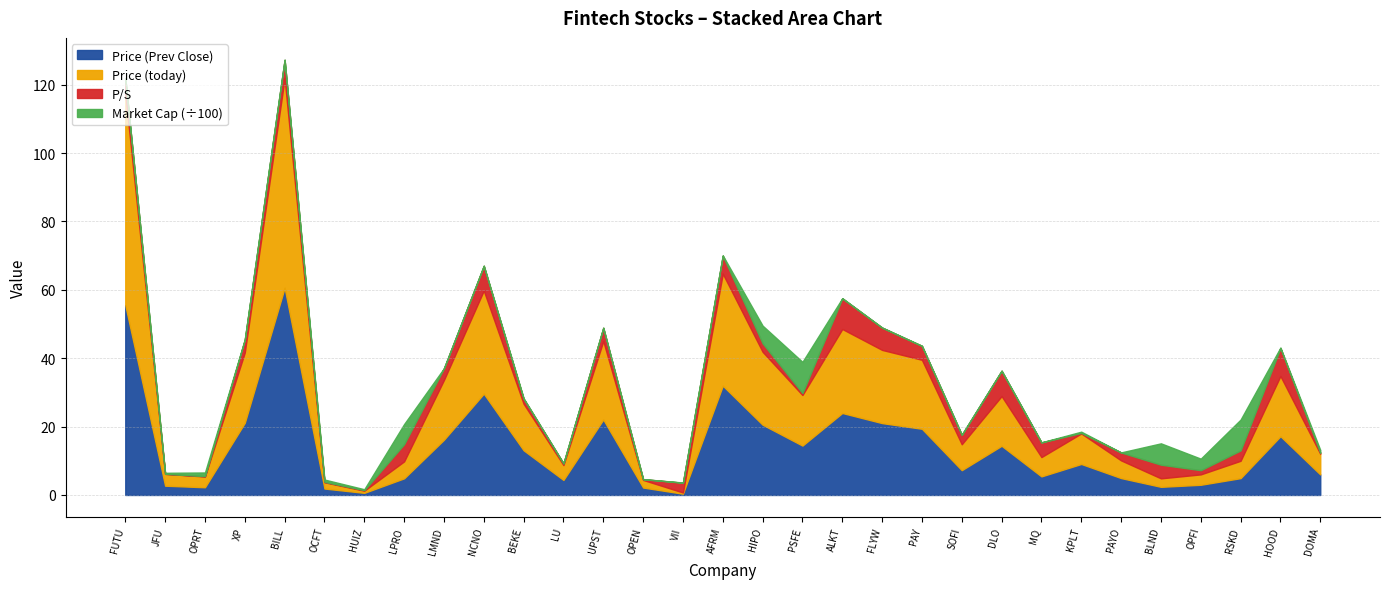

Which has a higher value, LU or AFRM?

AFRM